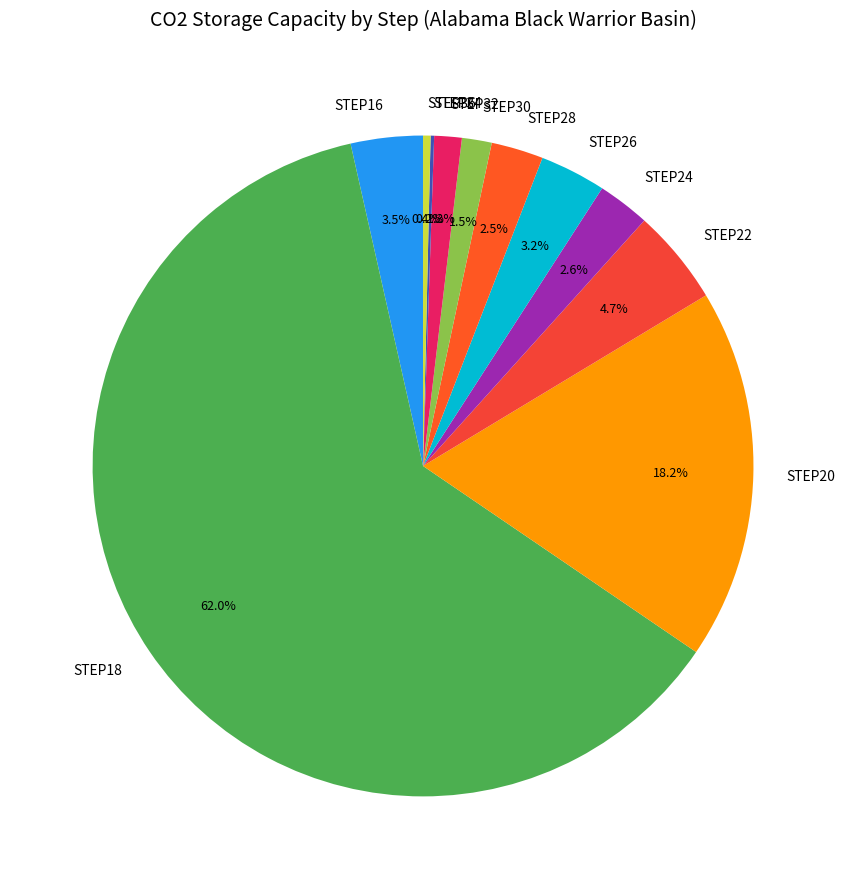

Do STEP36 and STEP22 together represent more than half of the pie?

No